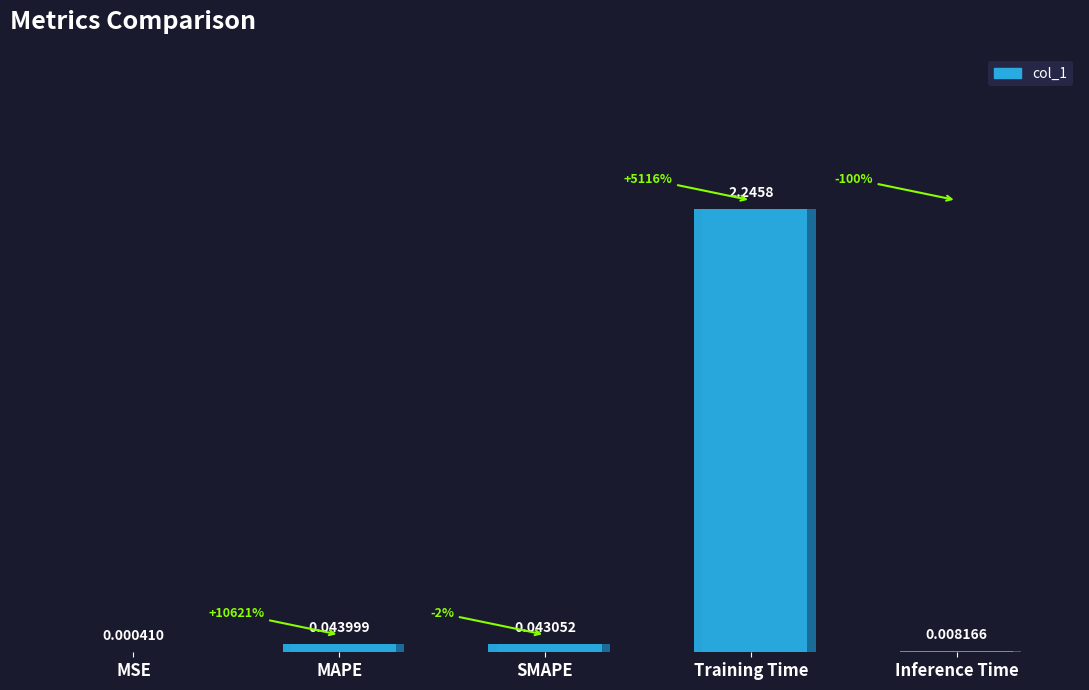

True or false: the data shows 0.1 at SMAPE.

False